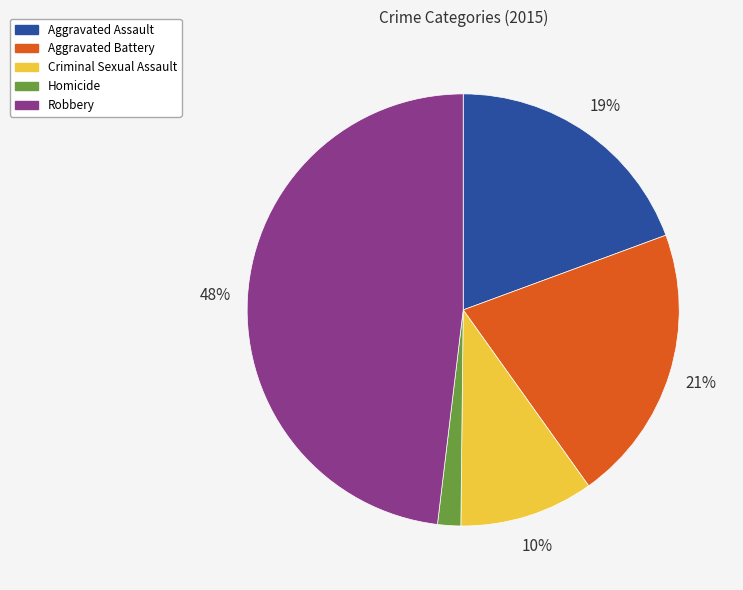

To the nearest percent, what percentage of the pie is Homicide?

2%